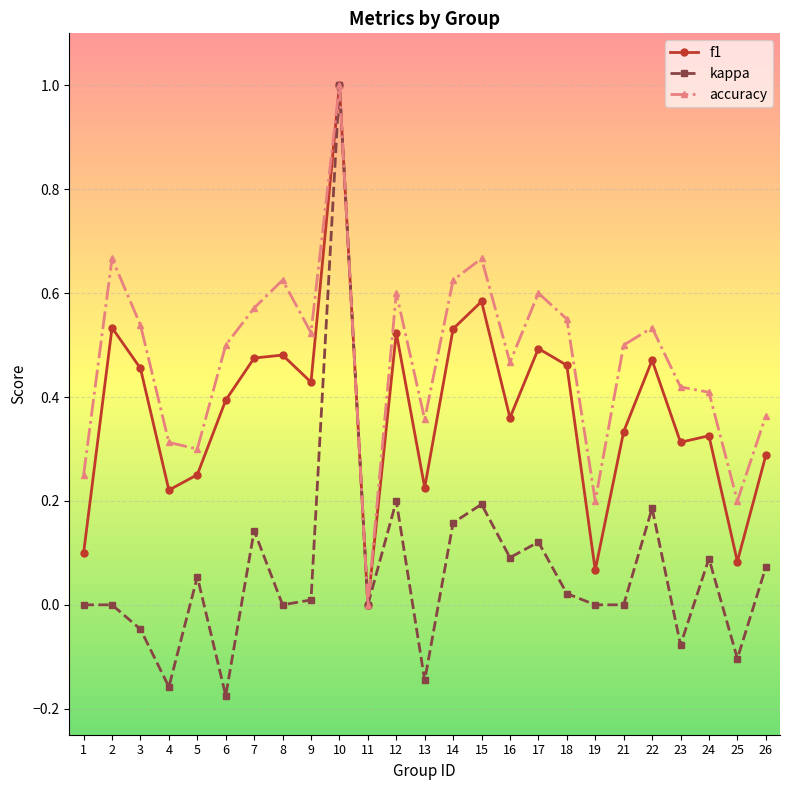

How many series are shown in this chart?

3